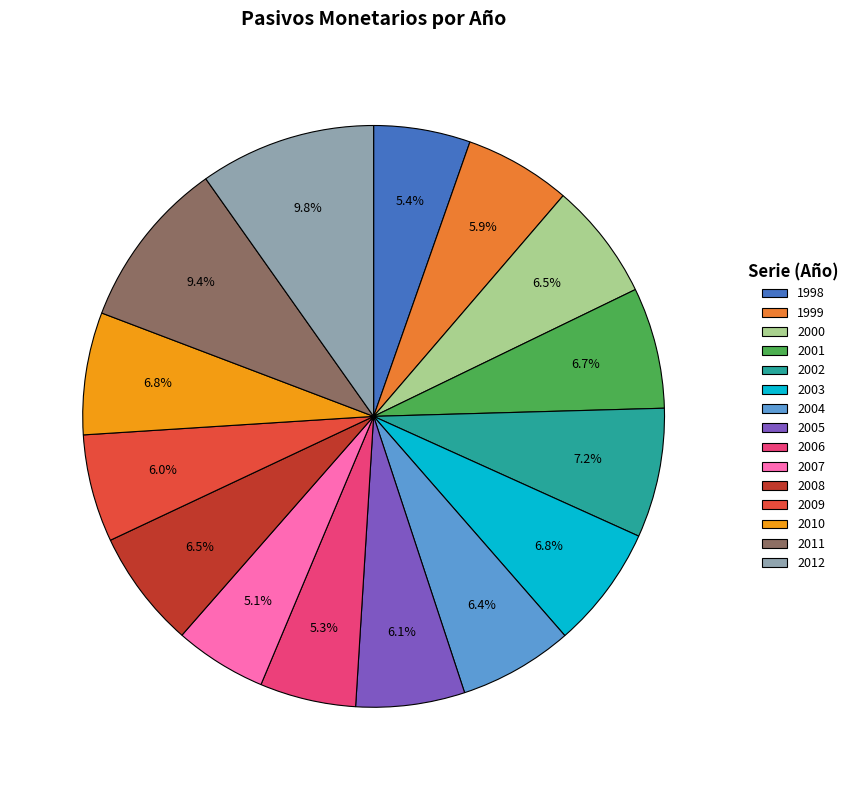

Is there any slice that represents more than half of the pie?

No